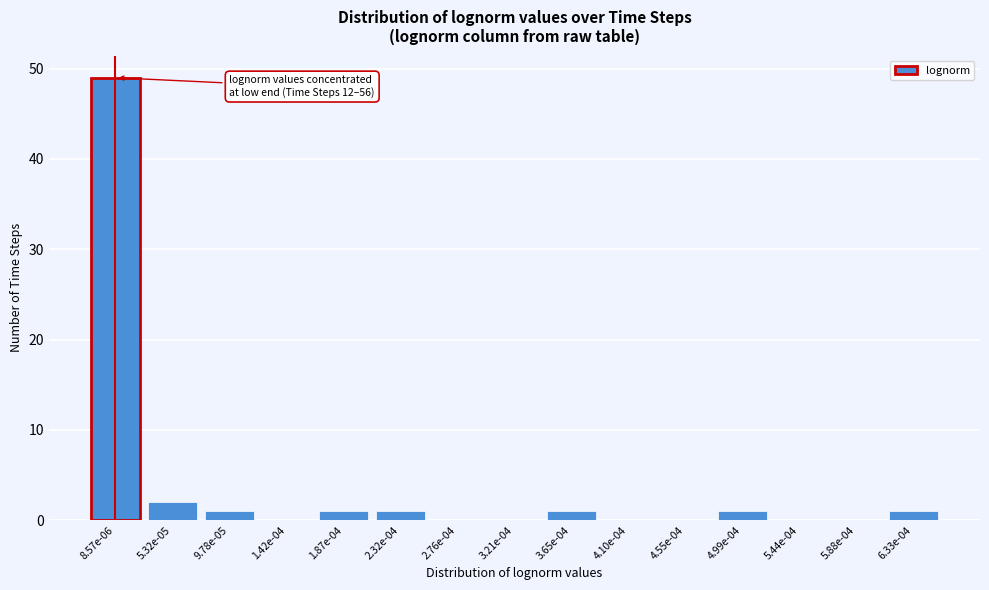

Reading left to right, transcribe all the data shown in this chart.

8.57e-06=49	5.32e-05=2	9.78e-05=1	1.42e-04=0	1.87e-04=1	2.32e-04=1	2.76e-04=0	3.21e-04=0	3.65e-04=1	4.10e-04=0	4.55e-04=0	4.99e-04=1	5.44e-04=0	5.88e-04=0	6.33e-04=1